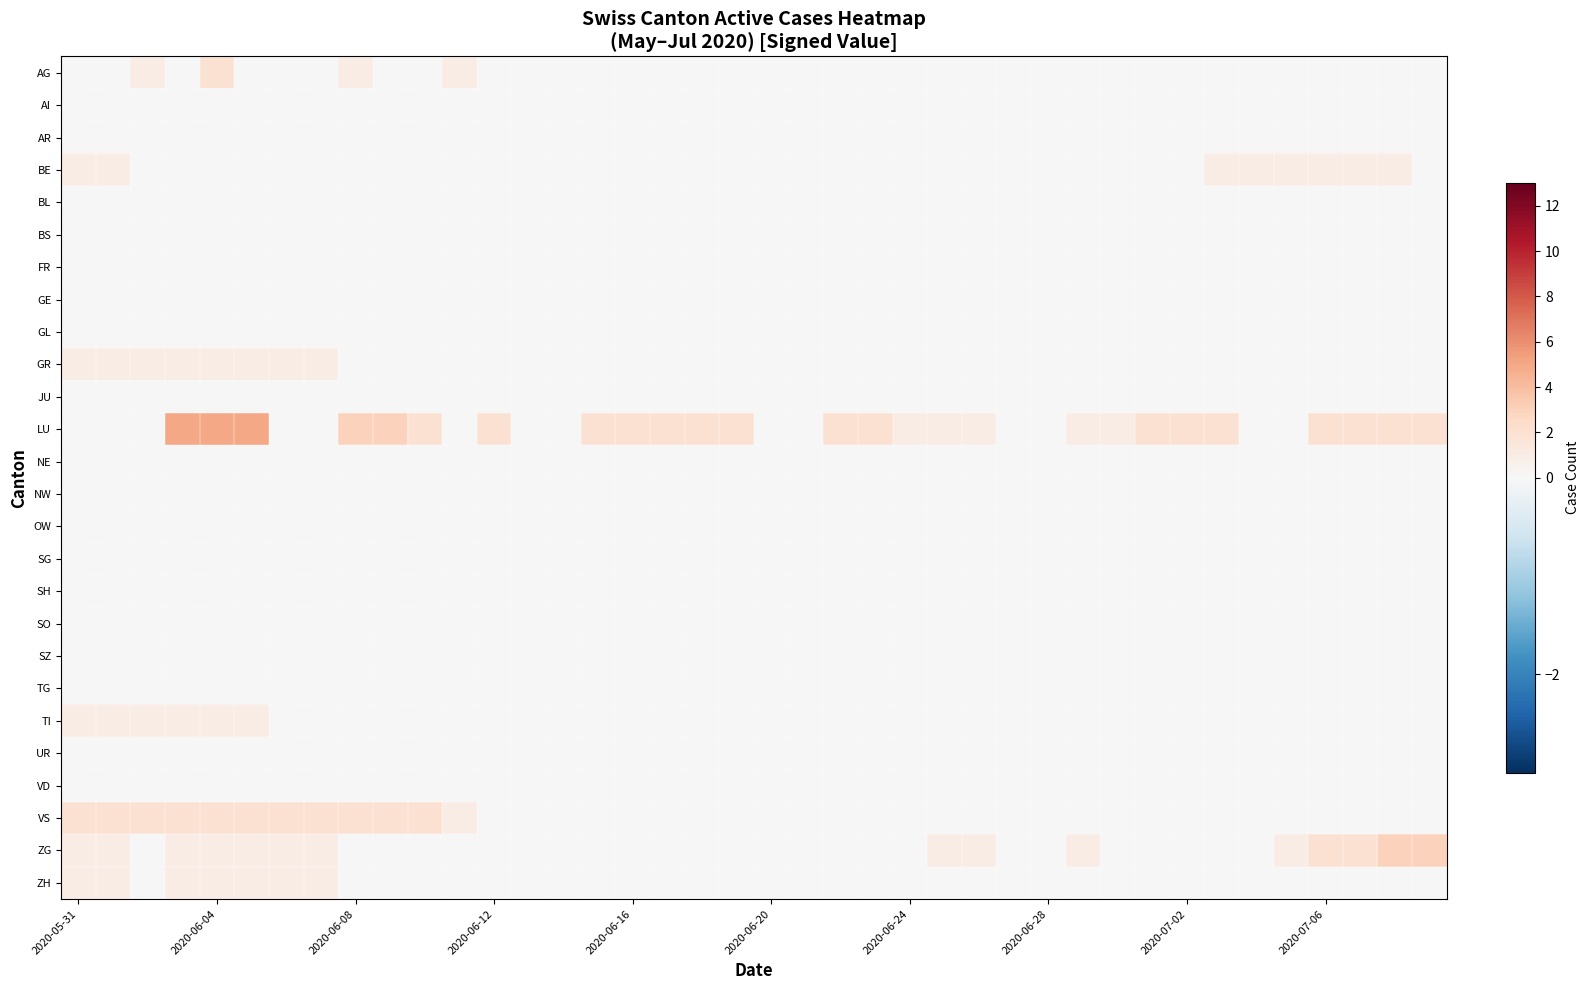

Which series has the largest total across all categories?

LU